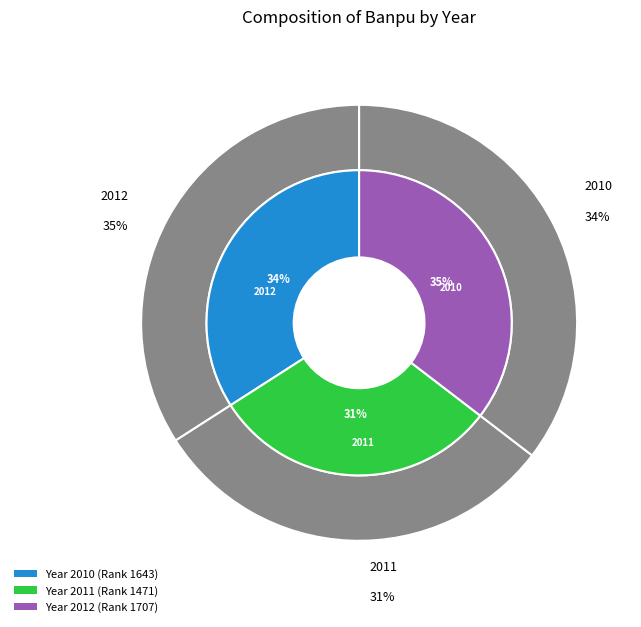

How much of the chart is everything except 2011?

69.5%